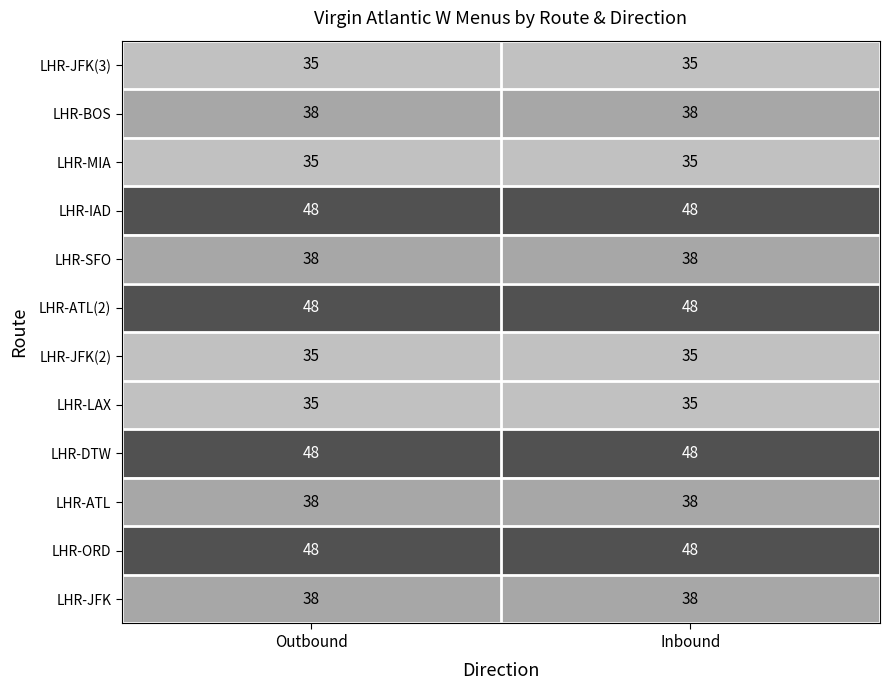

The LHR-ATL(2) series shows 48 at Inbound. True or false?

True